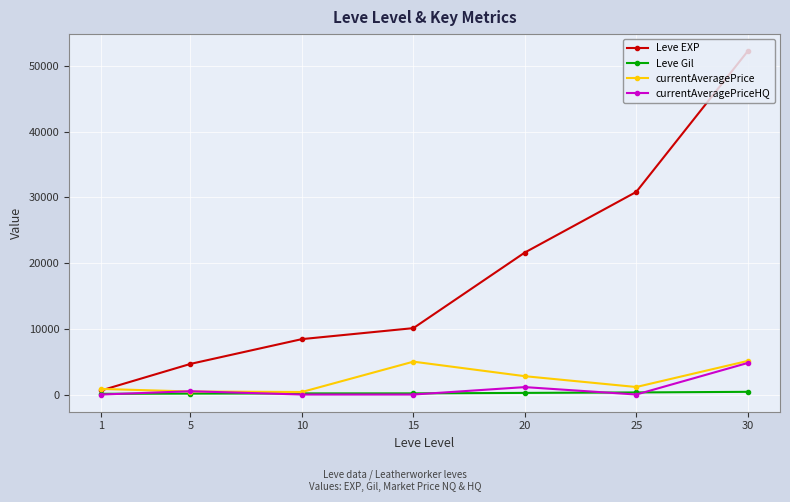

How many lines are shown in the chart?

4